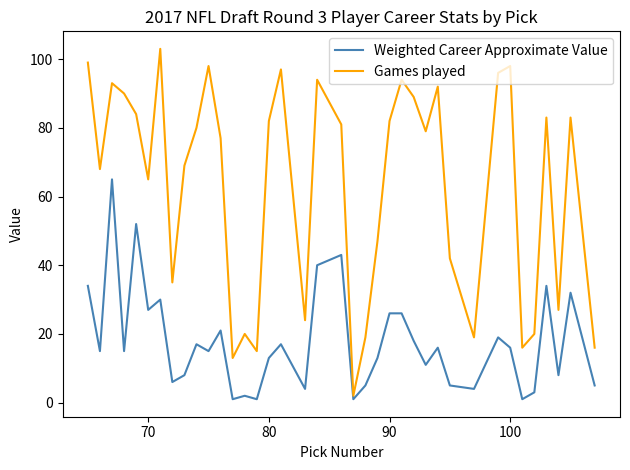

True or false: Weighted Career Approximate Value and Games played intersect in this chart.

False